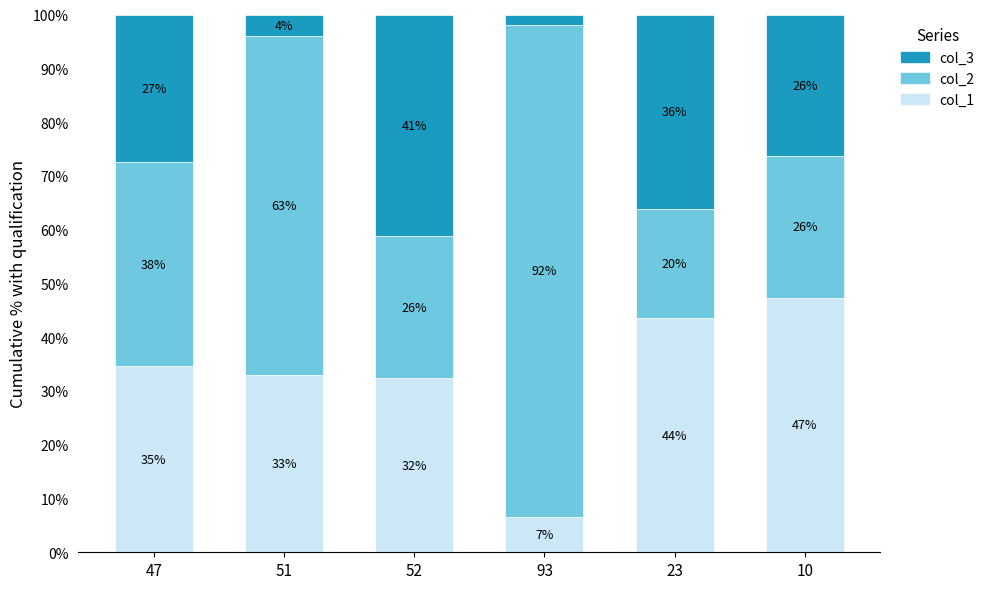

Is it true that col_1 equals 32.4 at 52?

True